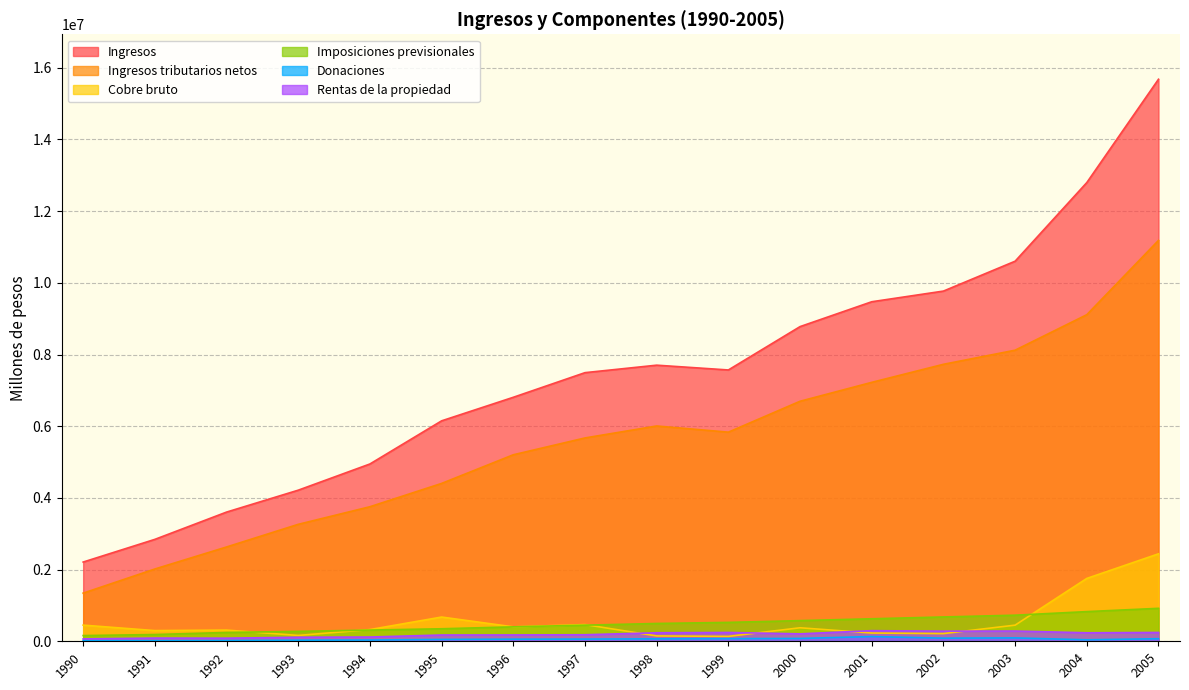

What is the sum of all Donaciones values?

943070